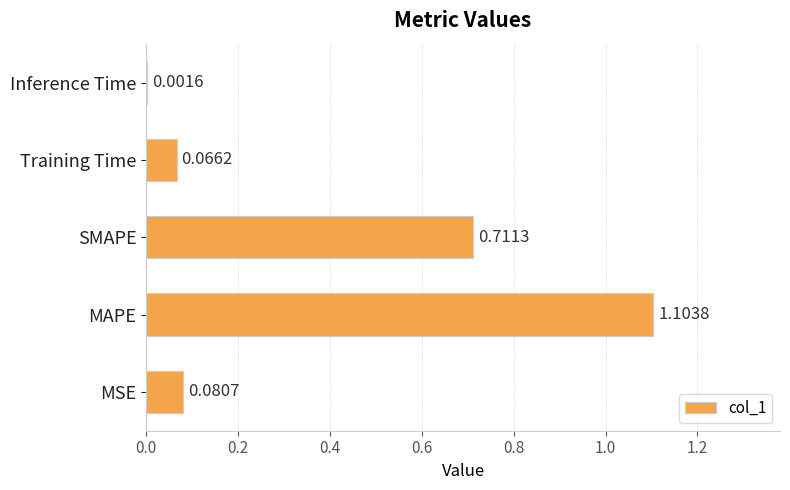

Which category has the highest value across all series?

MAPE